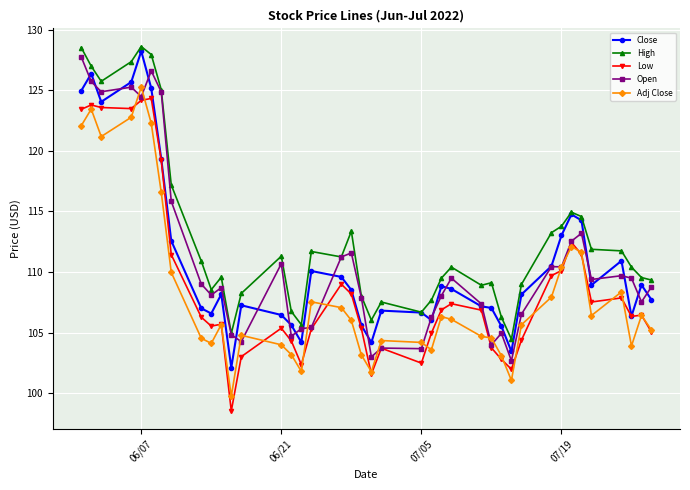

What is the lowest value of the Close series?

102.1